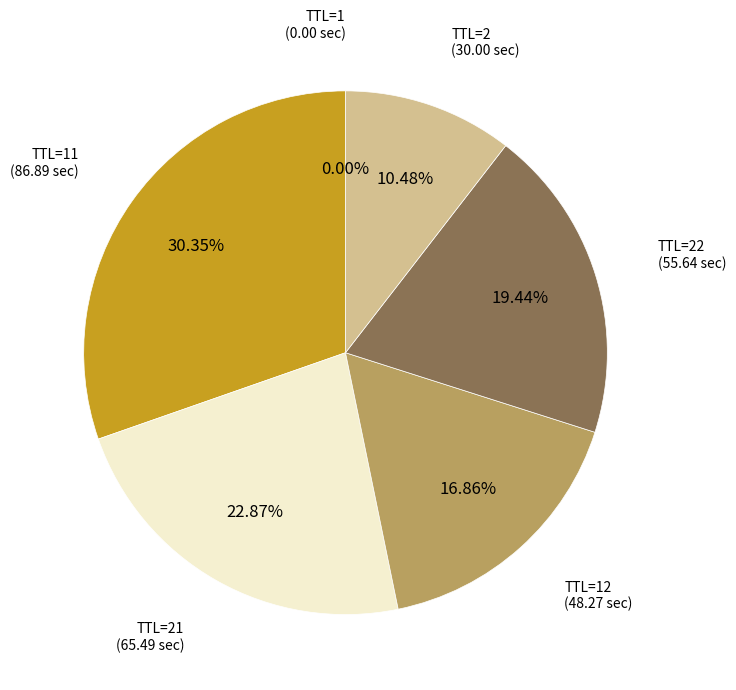

Does any single category account for the majority?

No